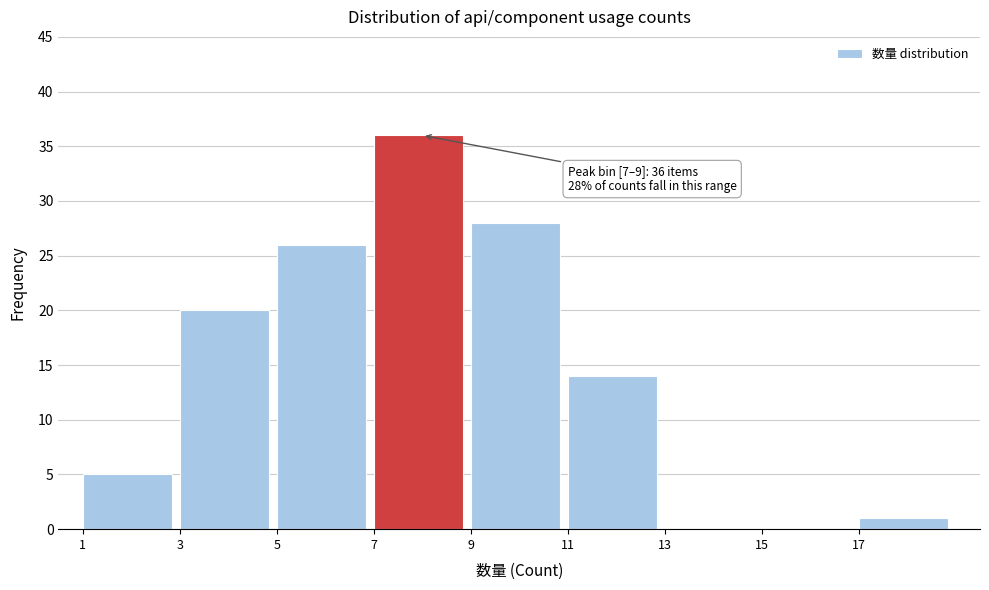

Over which range of the x-axis is the bar tallest?

7 to 9